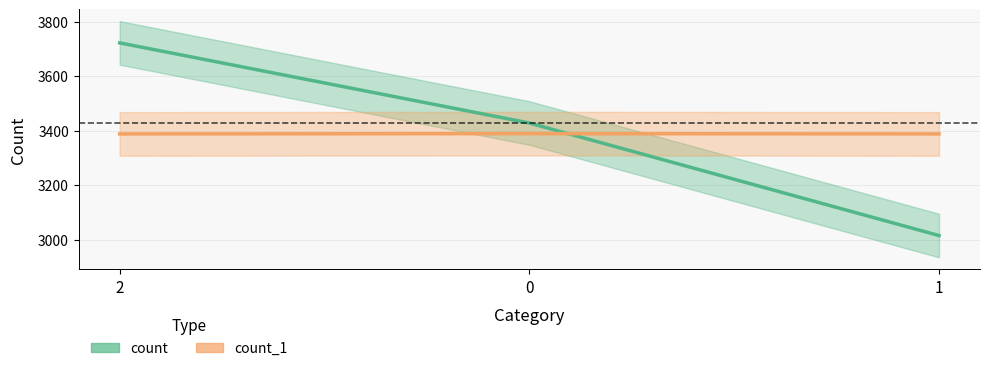

What is the value of the count_1_line point at the 3rd from the left?

3388